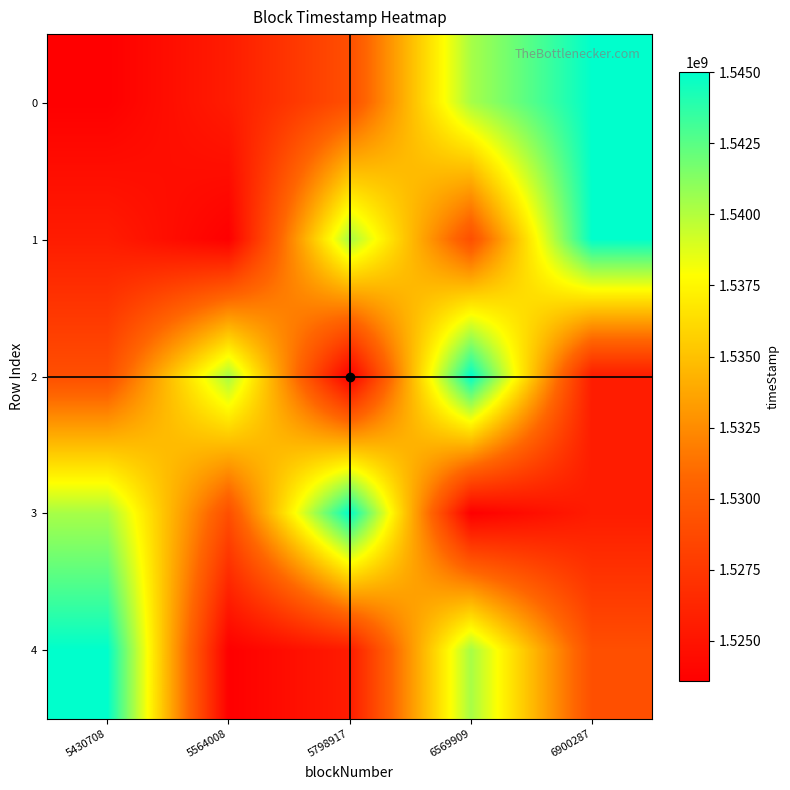

Which label corresponds to the smallest value in the chart?

5430708